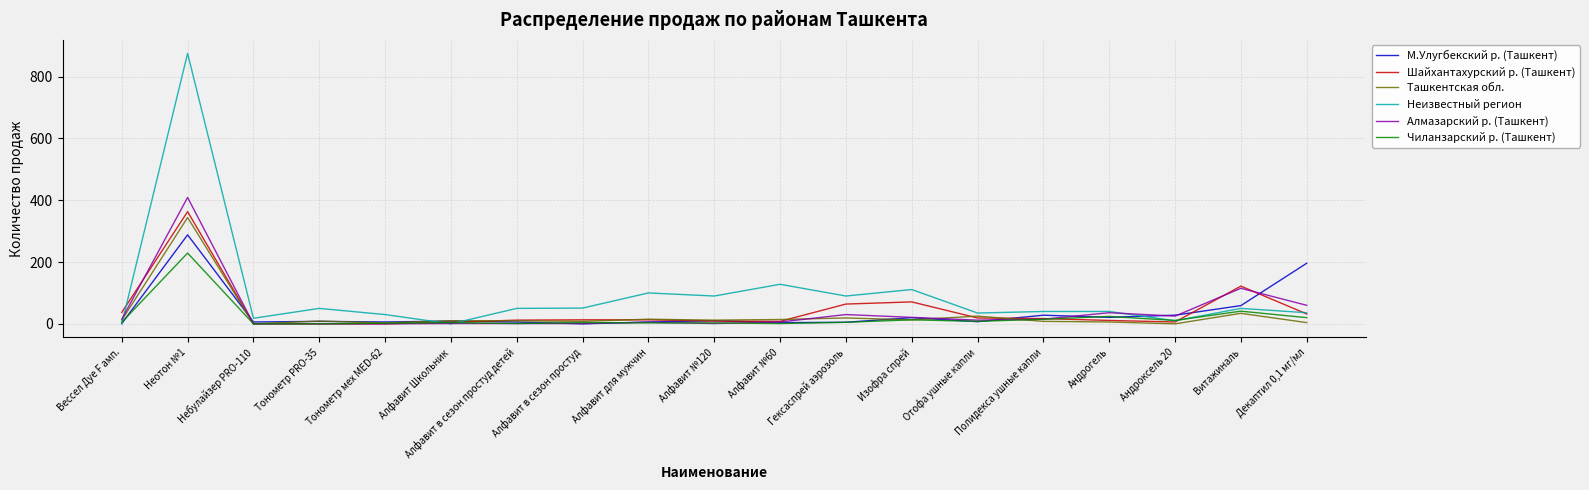

Where is the first local maximum for Неизвестный регион?

Неотон №1